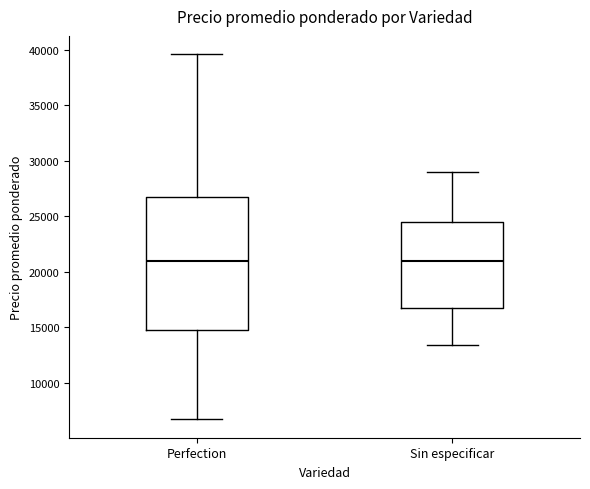

Where does the median line of the box for Sin especificar sit on the y-axis? The values are not printed on the chart, so give them approximately, as read against the axis.

21000